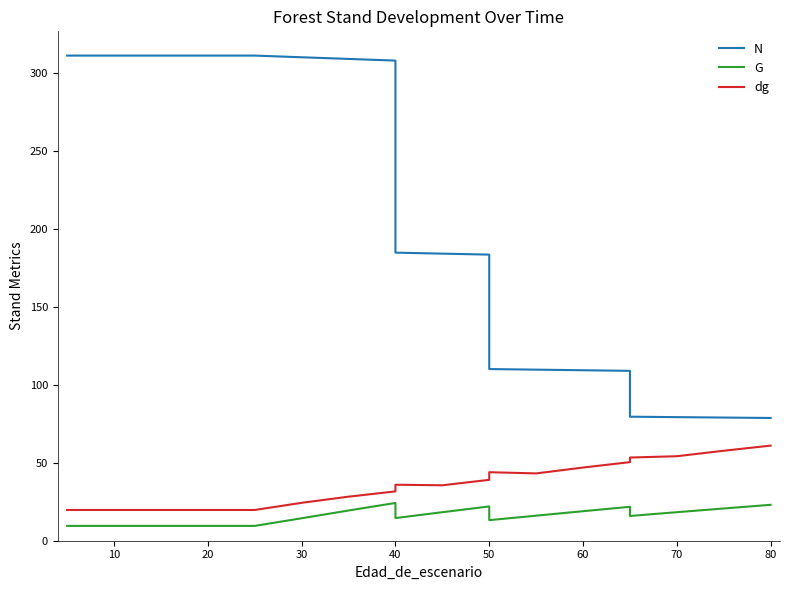

What is the difference between the second highest and minimum values in the N series?

232.5